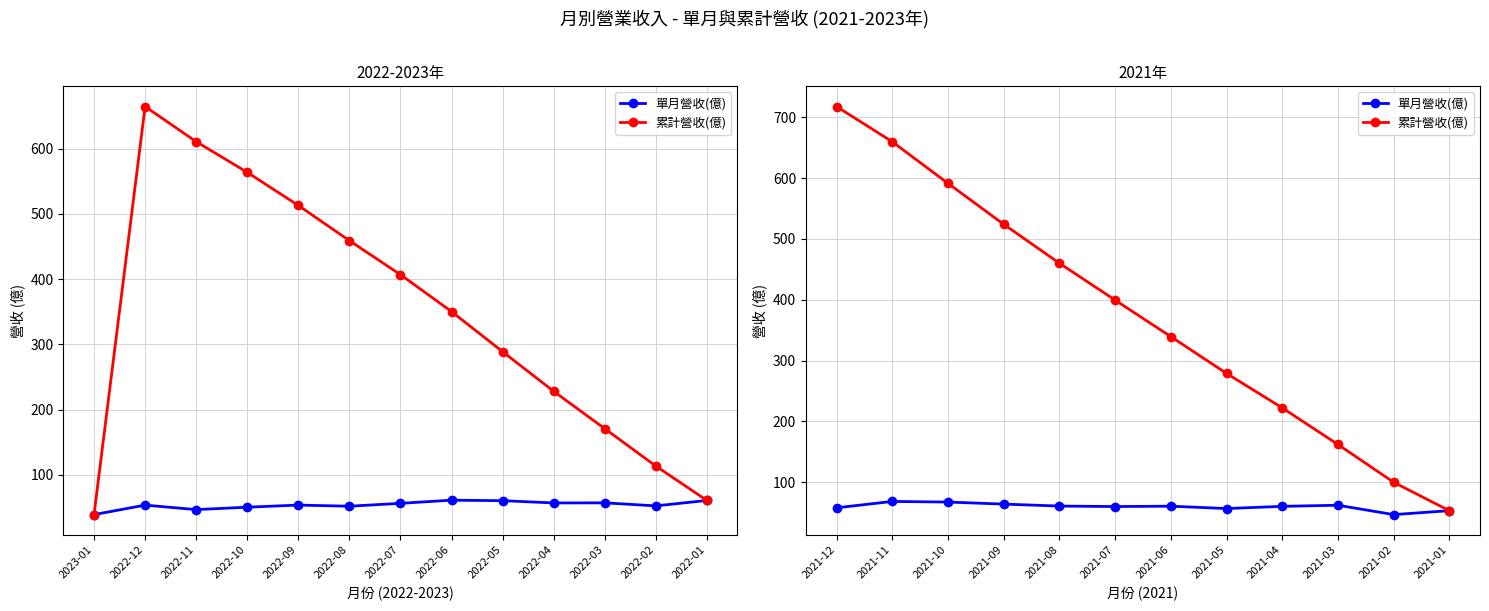

True or false: 單月營收(億) and 累計營收(億) cross at least once.

False